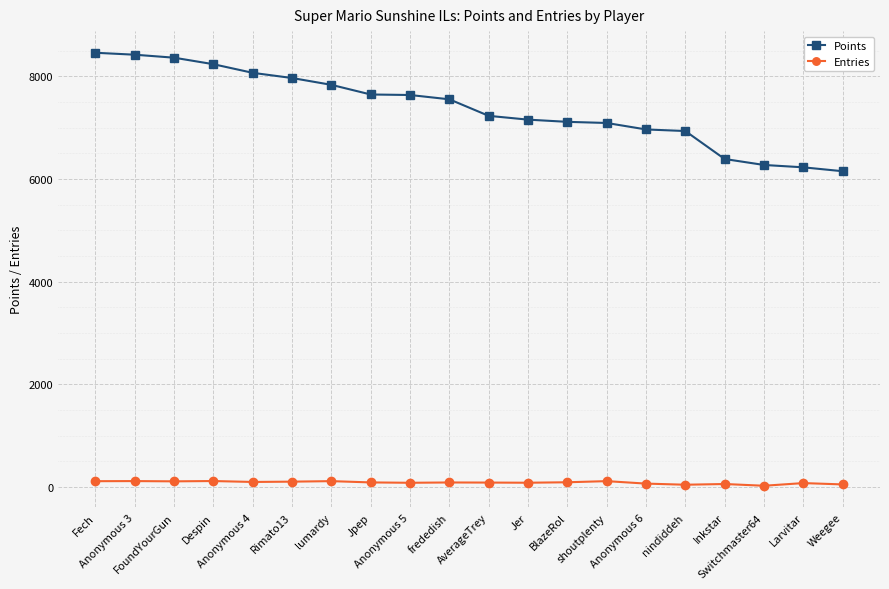

Where does the Points series first go above 7553?

Fech